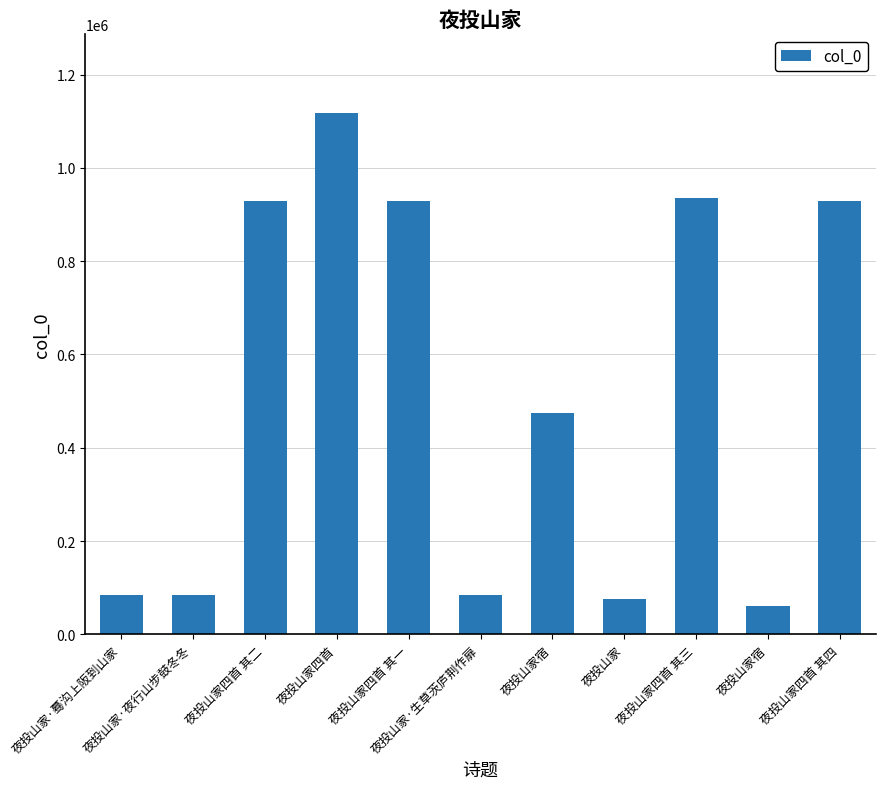

Rank the categories by value from lowest to highest.

夜投山家宿, 夜投山家, 夜投山家·生草茨庐荆作扉, 夜投山家·蓦沟上阪到山家, 夜投山家·夜行山步鼓冬冬, 夜投山家宿, 夜投山家四首 其一, 夜投山家四首 其四, 夜投山家四首 其二, 夜投山家四首 其三, 夜投山家四首